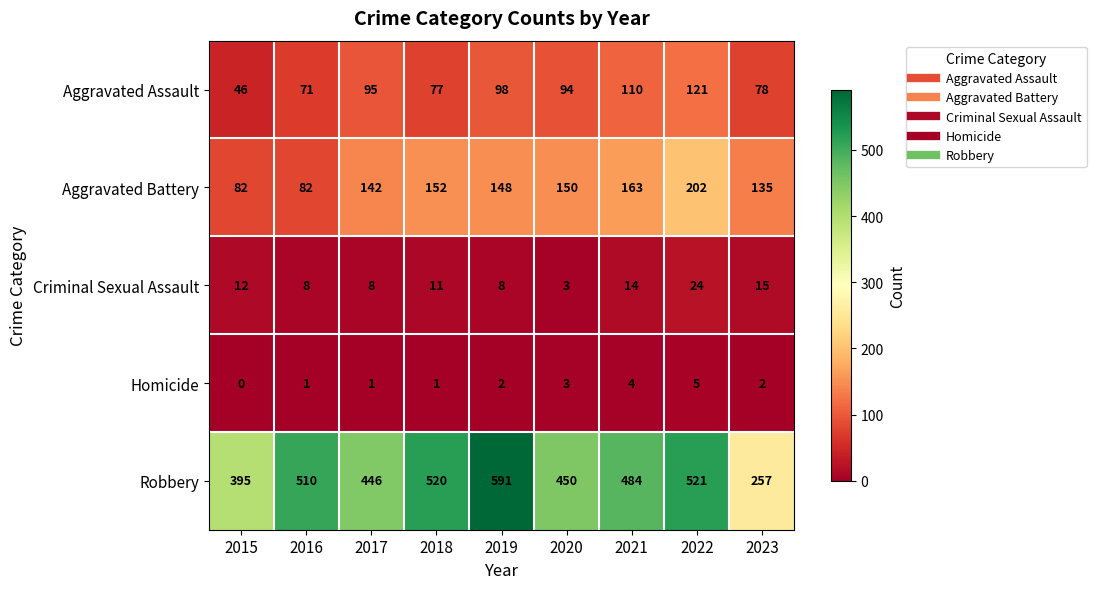

List the series in order of their peak value, lowest first.

Homicide, Criminal Sexual Assault, Aggravated Assault, Aggravated Battery, Robbery